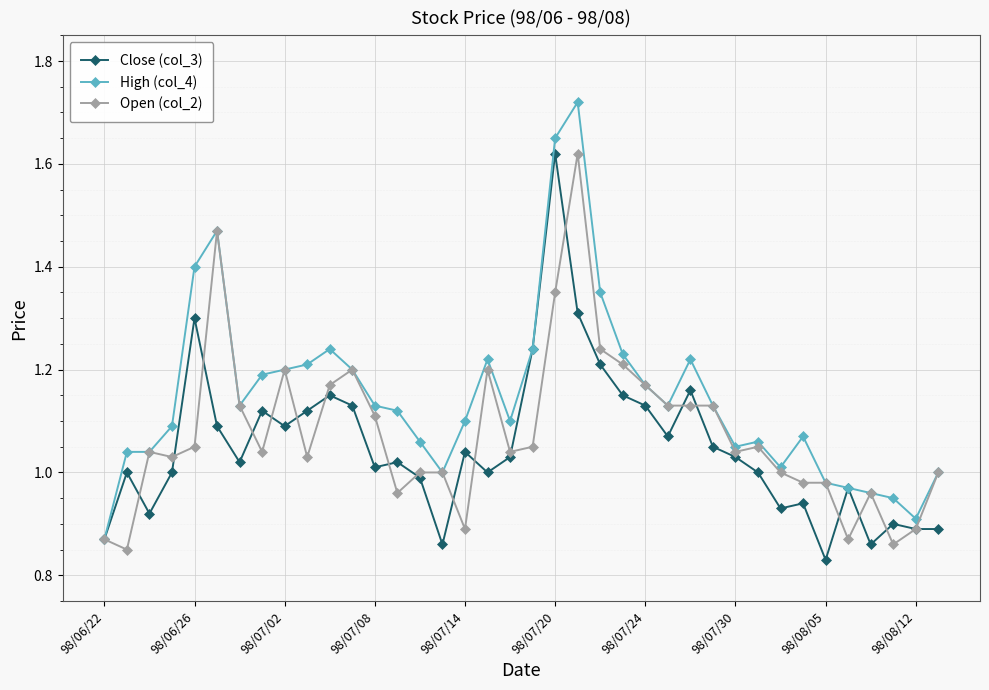

True or false: Open (col_2) has more than 0 interior local peaks.

True